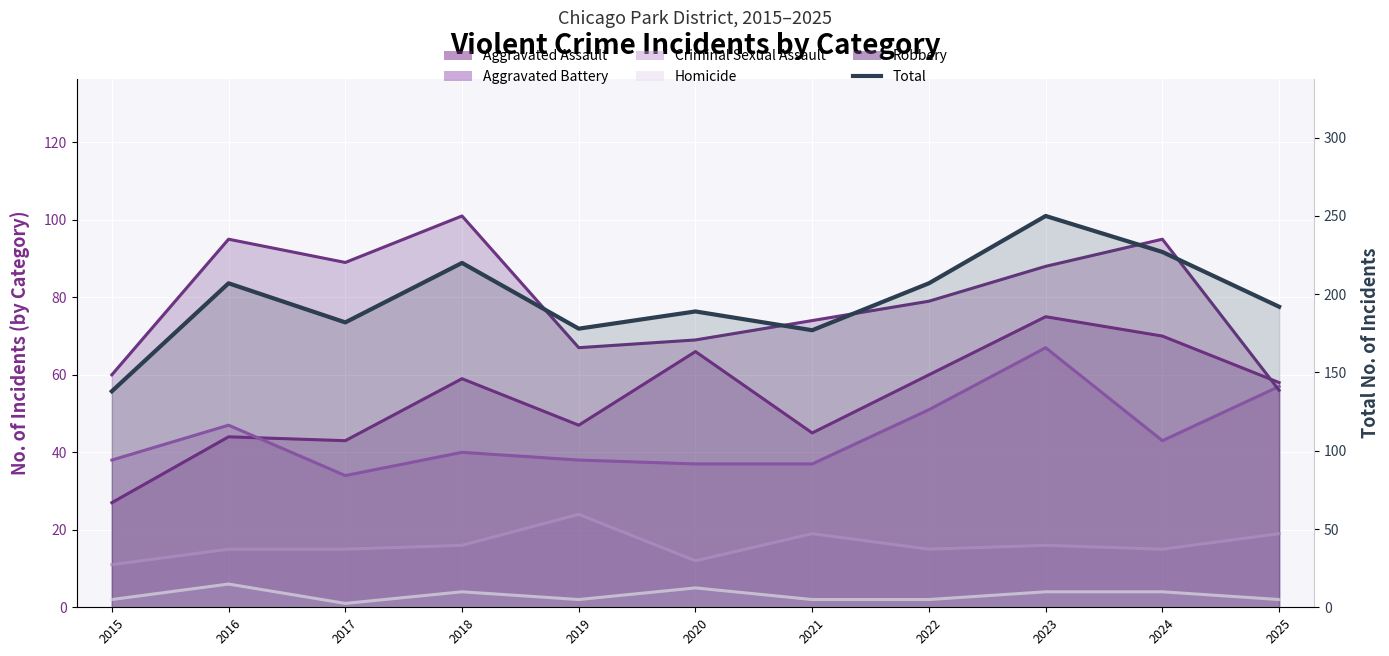

Which series changed the most between 2018 and 2022?

Robbery